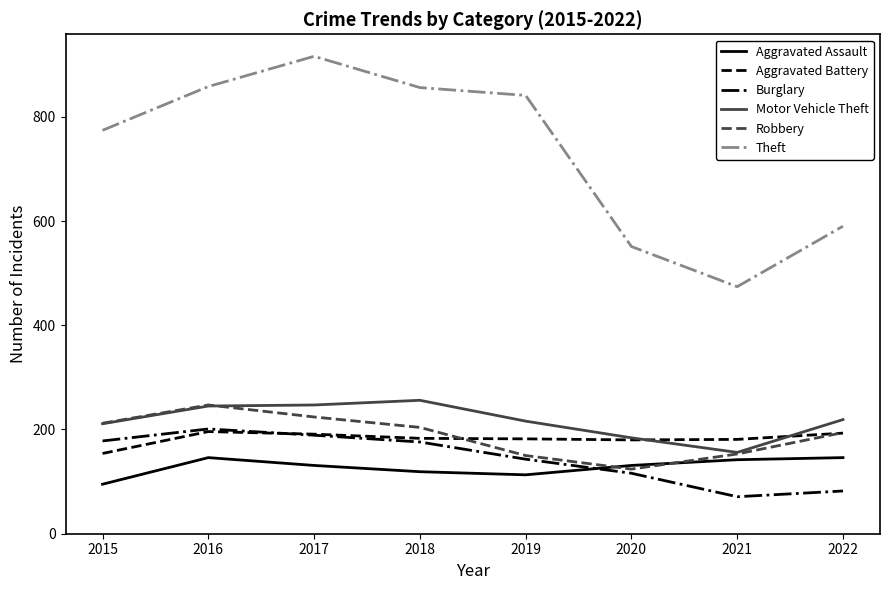

What is the sum of all Burglary values?

1156